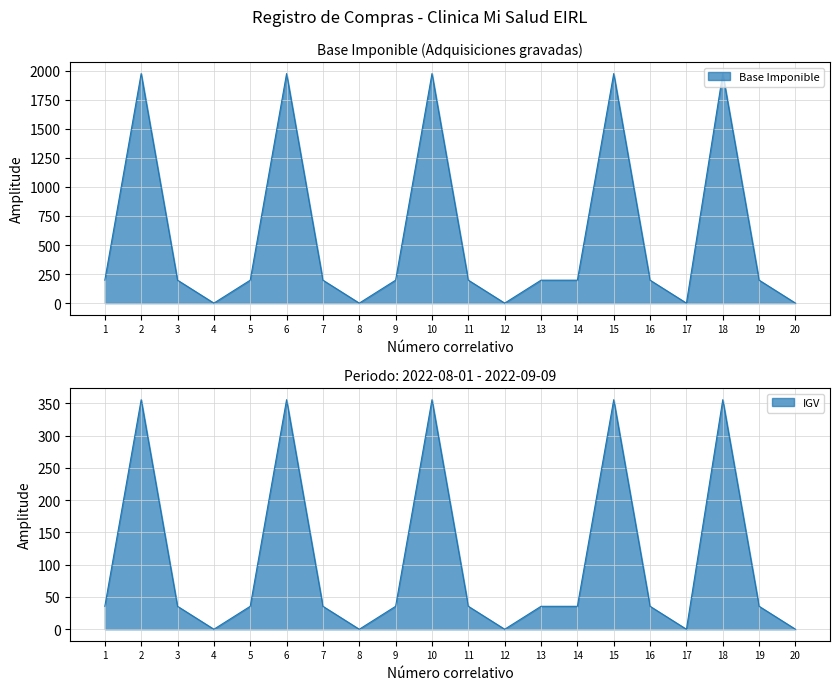

In Base Imponible, how many points are lower than both neighbors (excluding endpoints)?

4